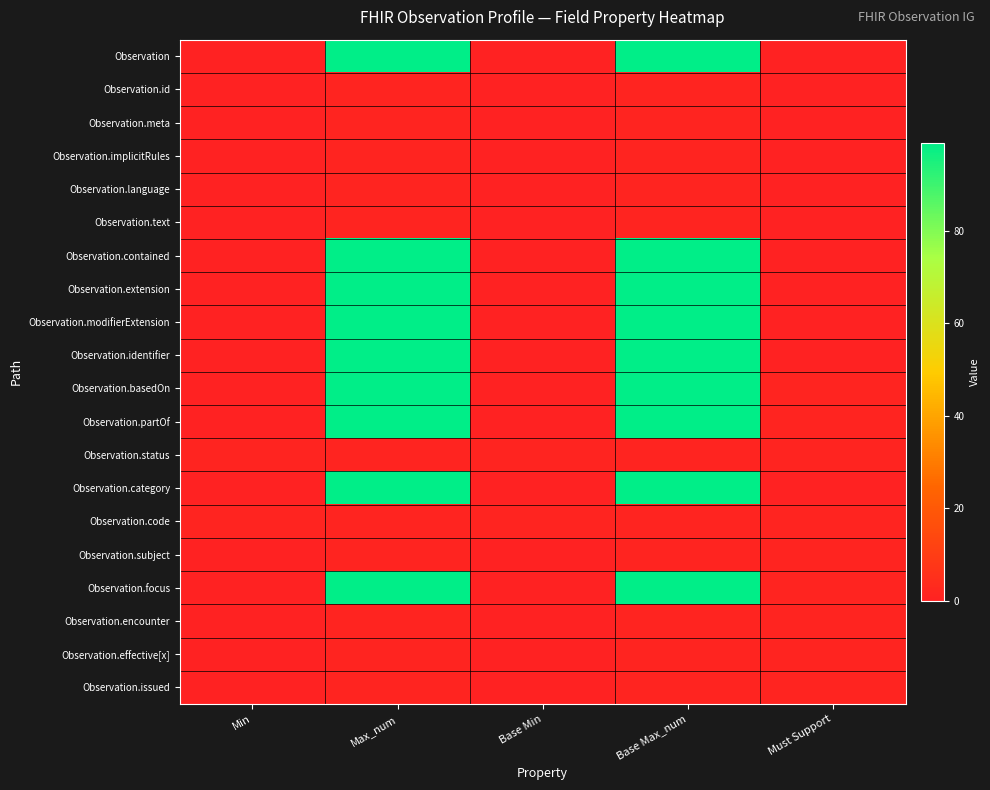

Reading right to left, what are all the values shown in this chart?

Observation: Must Support=0	Base Max_num=99	Base Min=0	Max_num=99	Min=0
Observation.id: Must Support=0	Base Max_num=1	Base Min=0	Max_num=1	Min=0
Observation.meta: Must Support=0	Base Max_num=1	Base Min=0	Max_num=1	Min=0
Observation.implicitRules: Must Support=0	Base Max_num=1	Base Min=0	Max_num=1	Min=0
Observation.language: Must Support=0	Base Max_num=1	Base Min=0	Max_num=1	Min=0
Observation.text: Must Support=0	Base Max_num=1	Base Min=0	Max_num=1	Min=0
Observation.contained: Must Support=0	Base Max_num=99	Base Min=0	Max_num=99	Min=0
Observation.extension: Must Support=0	Base Max_num=99	Base Min=0	Max_num=99	Min=0
Observation.modifierExtension: Must Support=0	Base Max_num=99	Base Min=0	Max_num=99	Min=0
Observation.identifier: Must Support=0	Base Max_num=99	Base Min=0	Max_num=99	Min=0
Observation.basedOn: Must Support=1	Base Max_num=99	Base Min=0	Max_num=99	Min=0
Observation.partOf: Must Support=1	Base Max_num=99	Base Min=0	Max_num=99	Min=0
Observation.status: Must Support=1	Base Max_num=1	Base Min=1	Max_num=1	Min=1
Observation.category: Must Support=0	Base Max_num=99	Base Min=0	Max_num=99	Min=0
Observation.code: Must Support=1	Base Max_num=1	Base Min=1	Max_num=1	Min=1
Observation.subject: Must Support=1	Base Max_num=1	Base Min=0	Max_num=1	Min=0
Observation.focus: Must Support=1	Base Max_num=99	Base Min=0	Max_num=99	Min=0
Observation.encounter: Must Support=1	Base Max_num=1	Base Min=0	Max_num=1	Min=0
Observation.effective[x]: Must Support=1	Base Max_num=1	Base Min=0	Max_num=1	Min=0
Observation.issued: Must Support=1	Base Max_num=1	Base Min=0	Max_num=1	Min=0